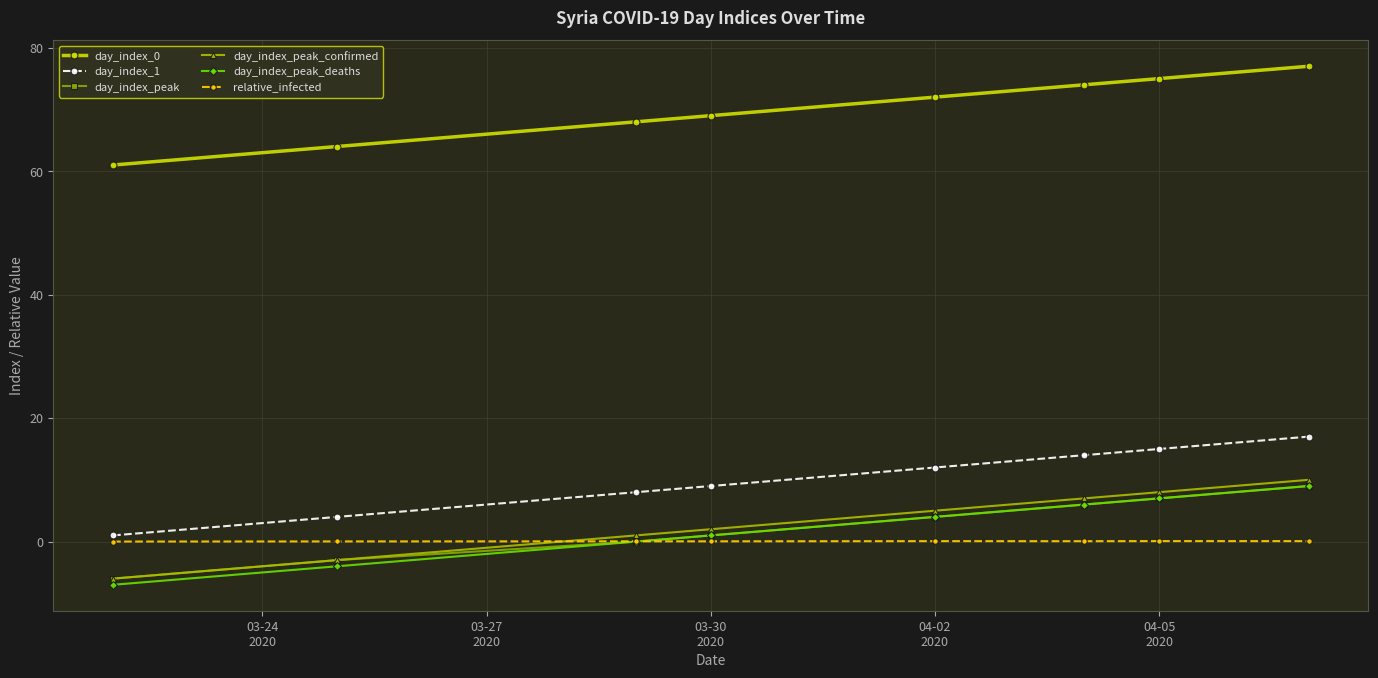

What is the maximum value for day_index_1?

17.0